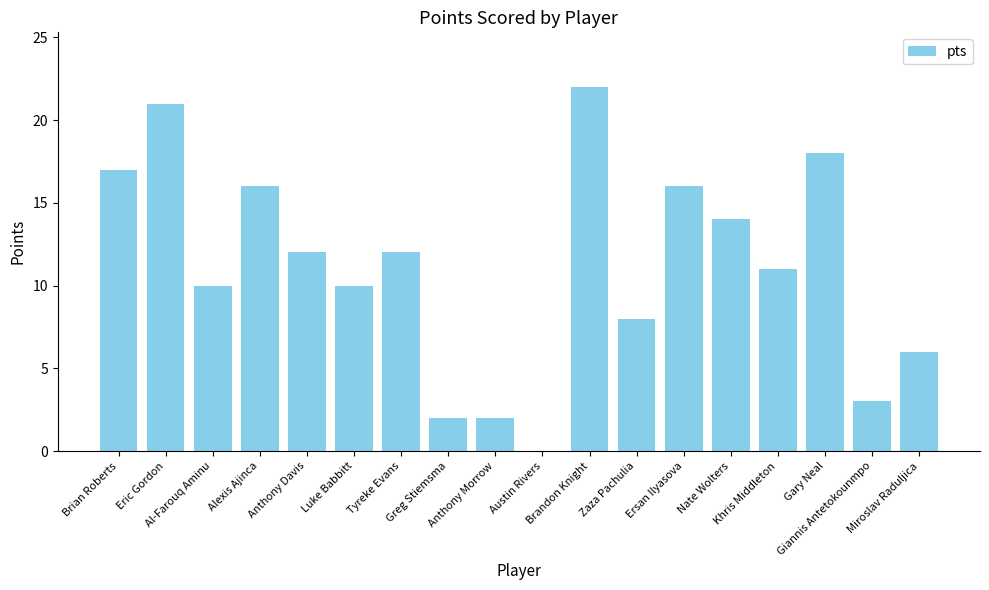

How many series are shown in this chart?

1